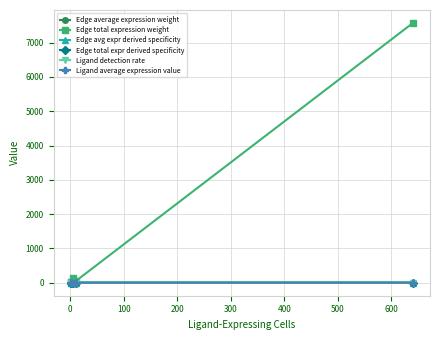

What is the maximum value shown in the chart?

7570.9